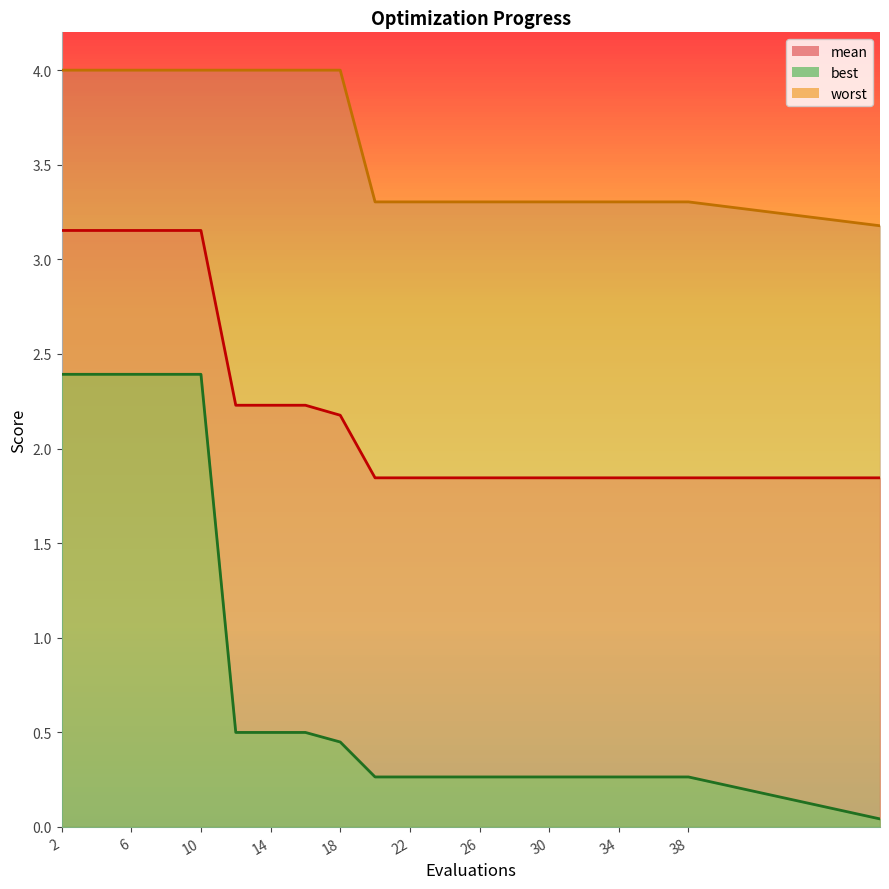

Is the value of mean at 2 greater than the value of worst at 26?

No